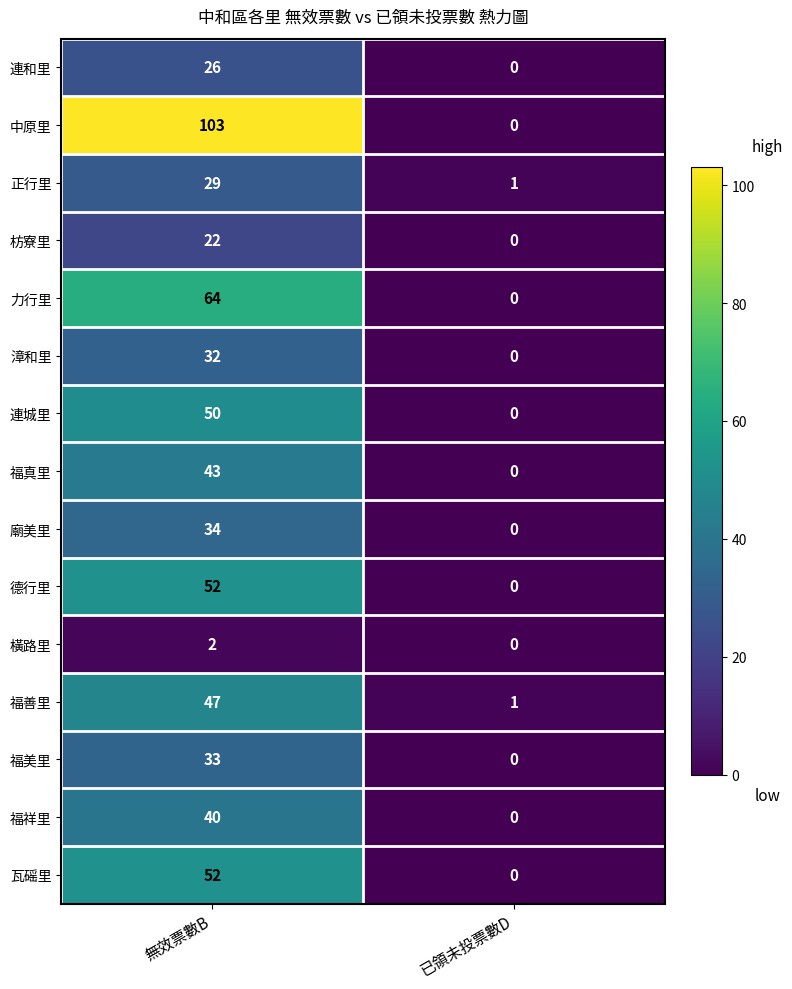

What value does the 福真里 series have at 無效票數B, to the nearest 5?

45